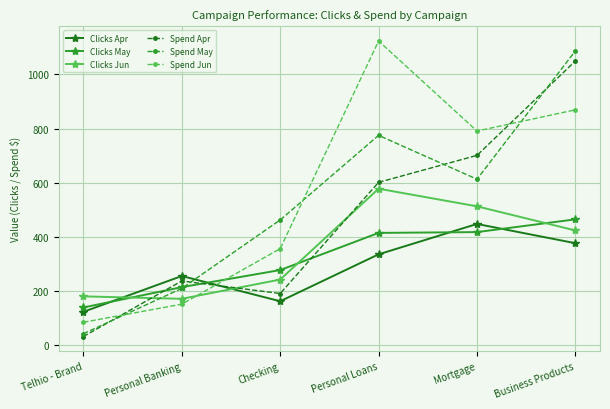

At which category does Spend May reach its first local valley?

Mortgage